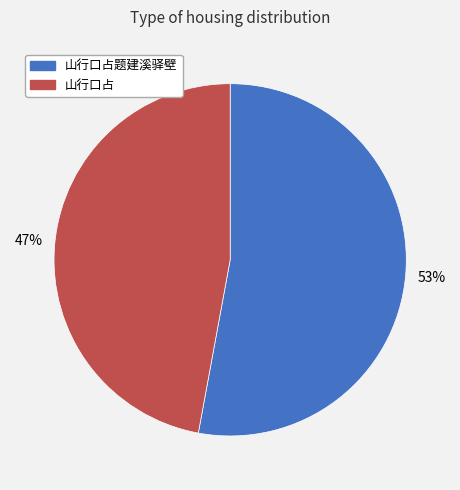

Rank the categories by value from highest to lowest.

山行口占题建溪驿壁, 山行口占